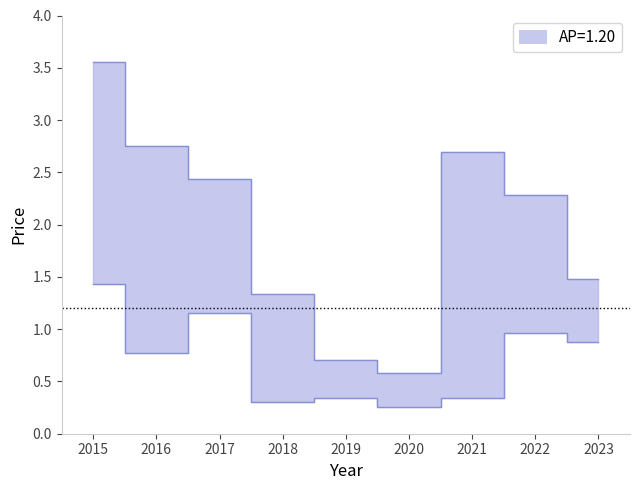

At which category is the sum across all series the highest?

2015